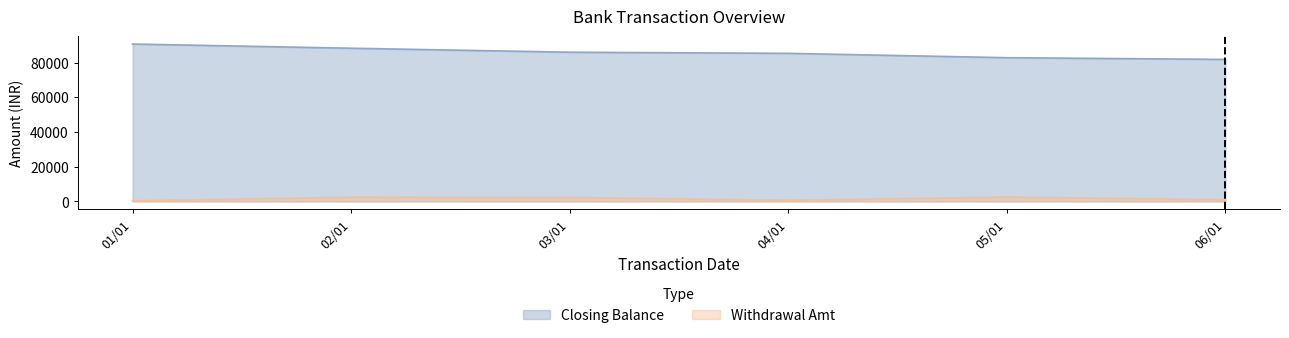

At which category is the sum across all series the highest?

01/01/2024